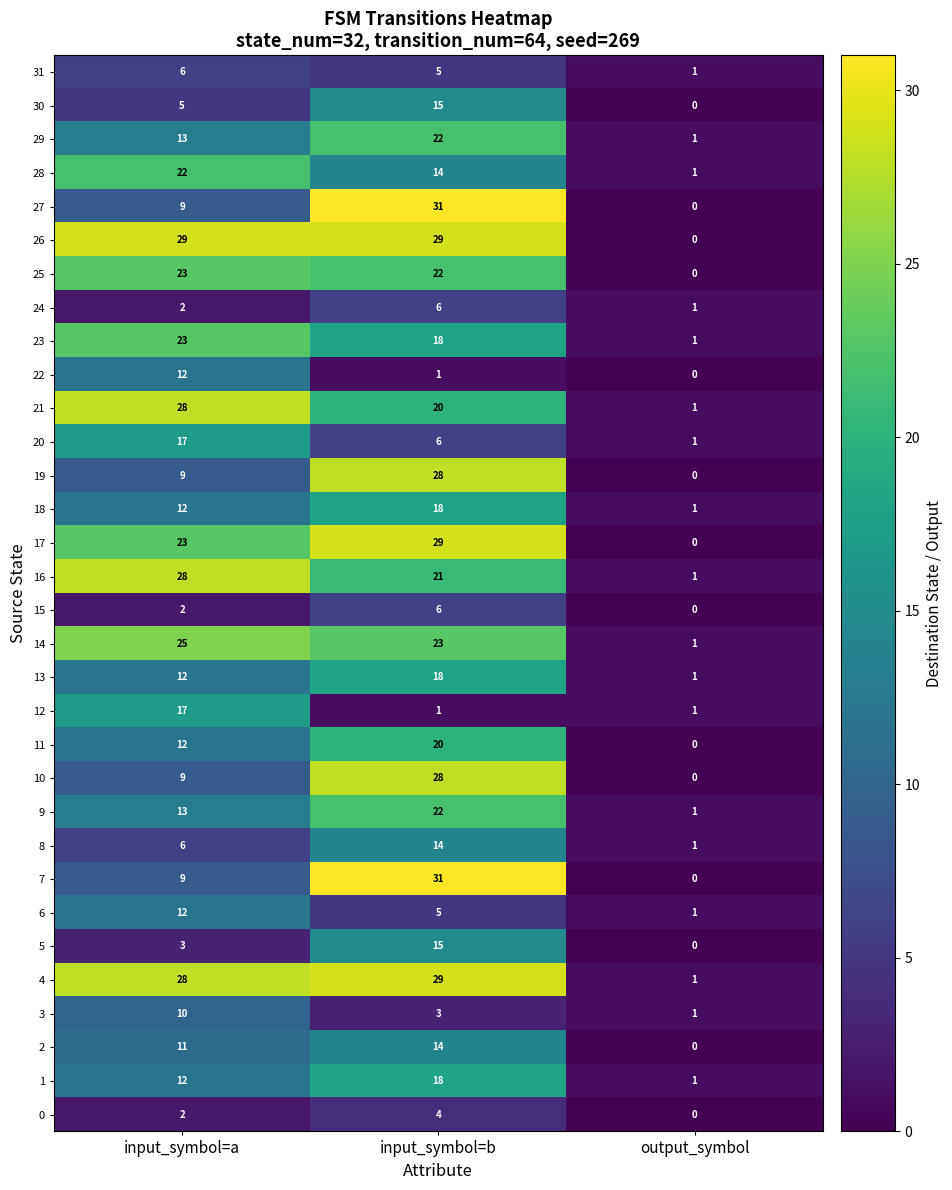

Is it true that 12 equals 1 at input_symbol=b?

True